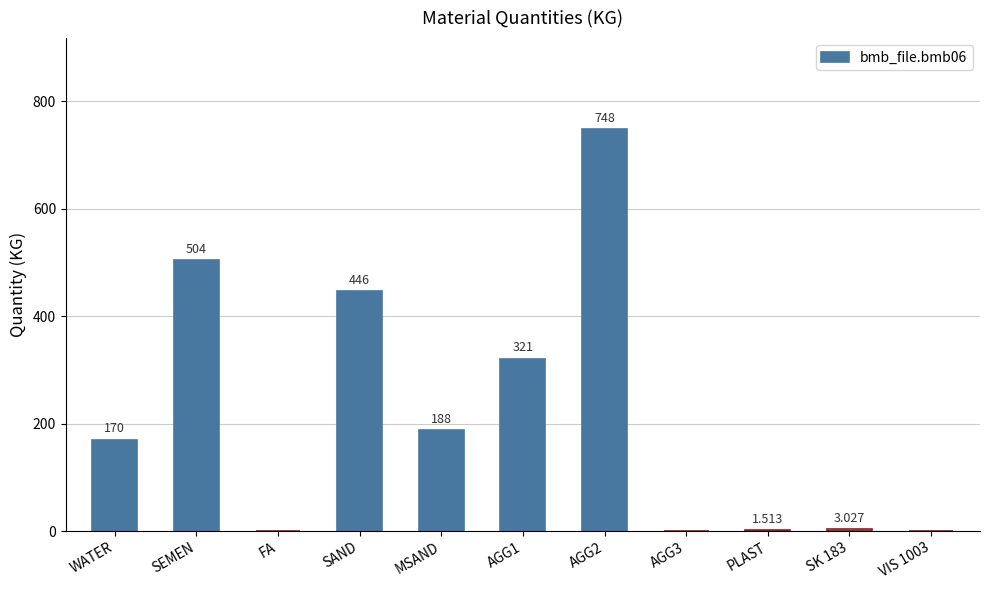

How many series are shown in this chart?

1